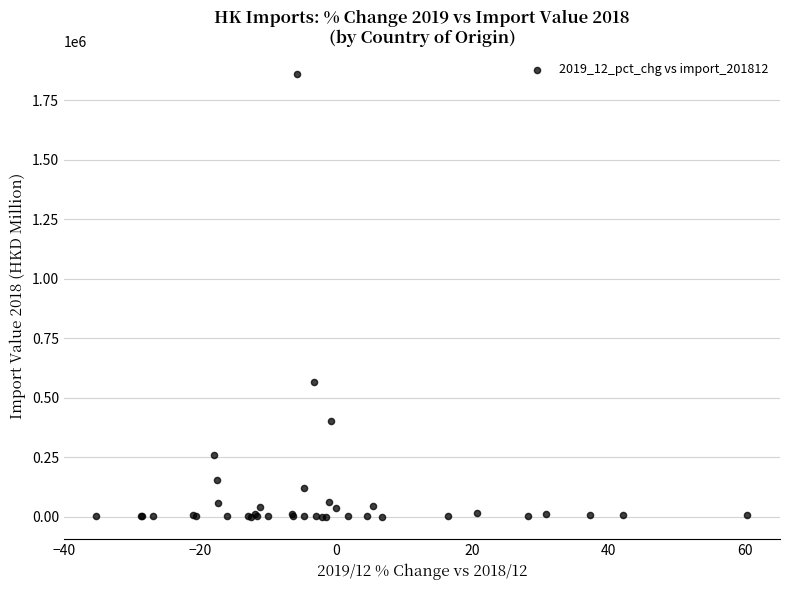

What Y value in the scatter plot is closest to 929722?

566803.9